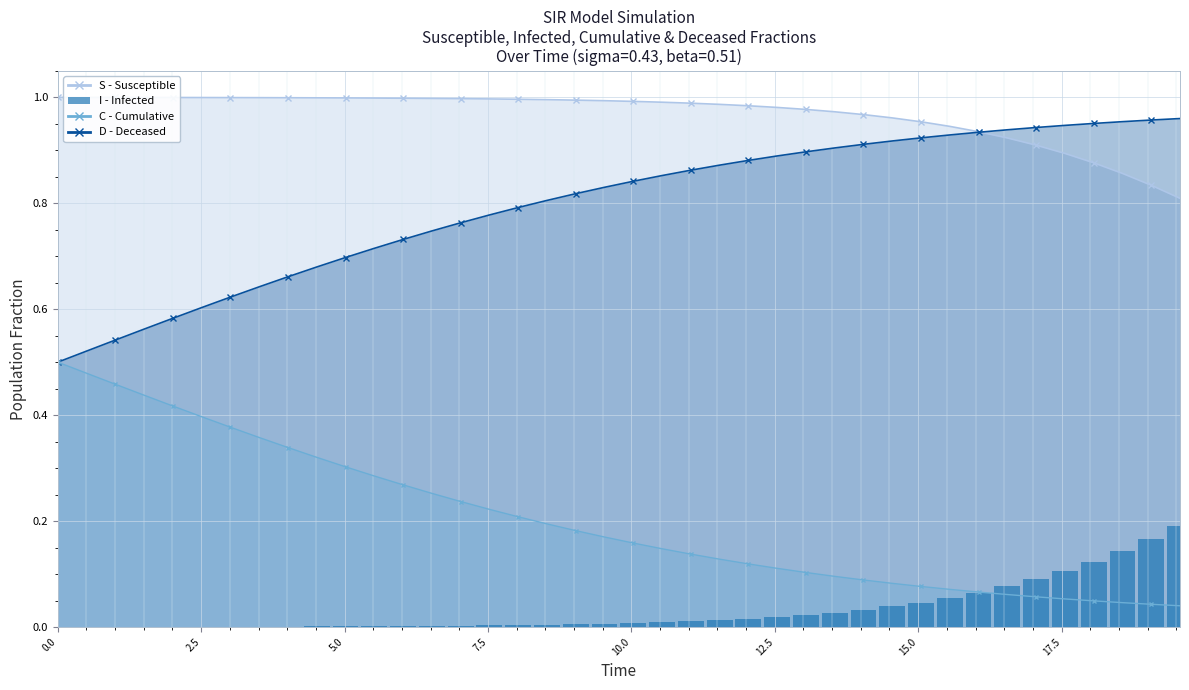

Are the bars horizontal?

No